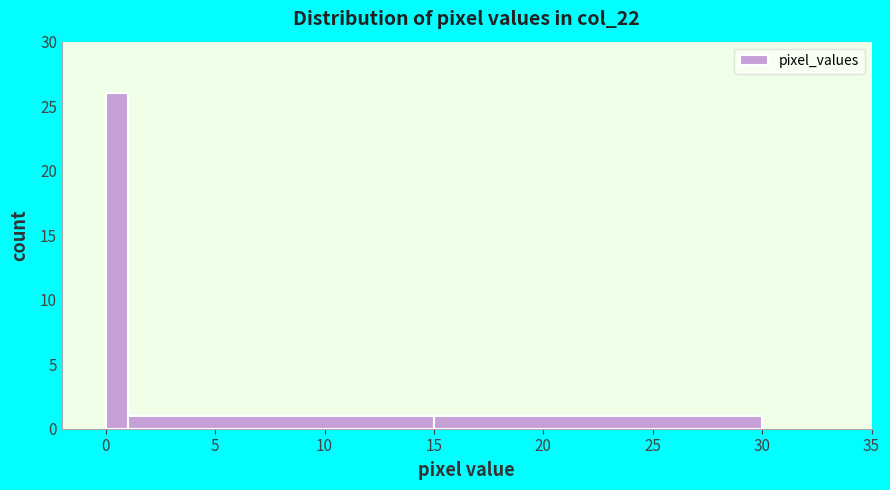

Around what value on the x-axis is the tallest bar? Give the approximate position of its centre, as read against the axis.

0.5